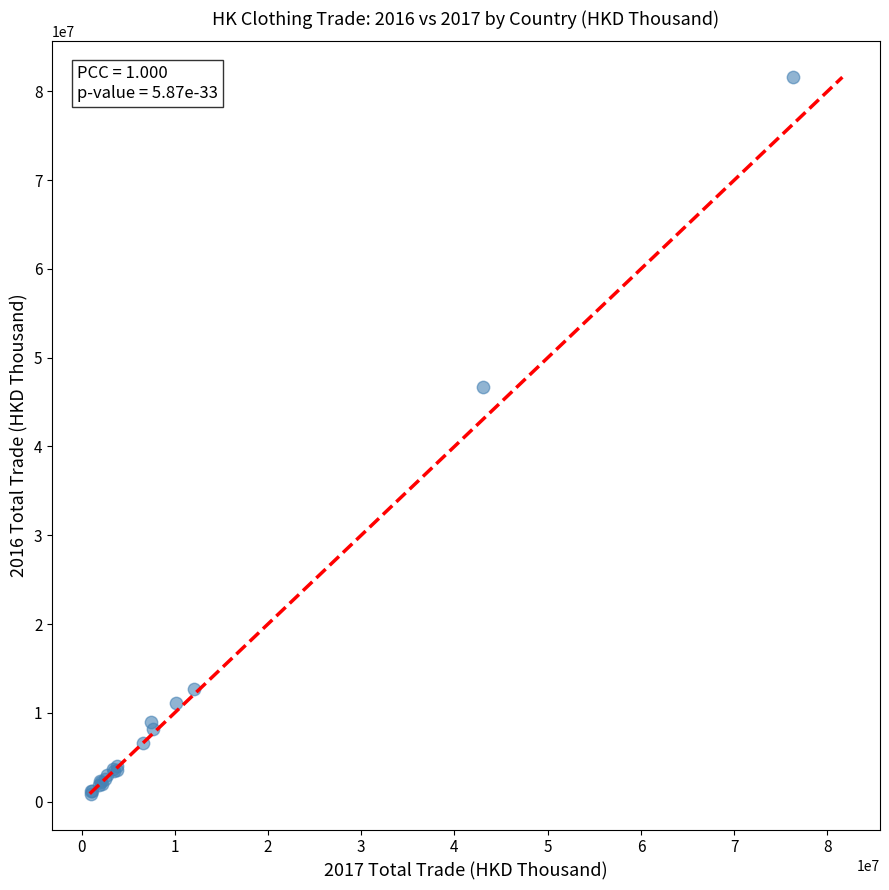

What Y value in the scatter plot is closest to 41245230?

46739827.8